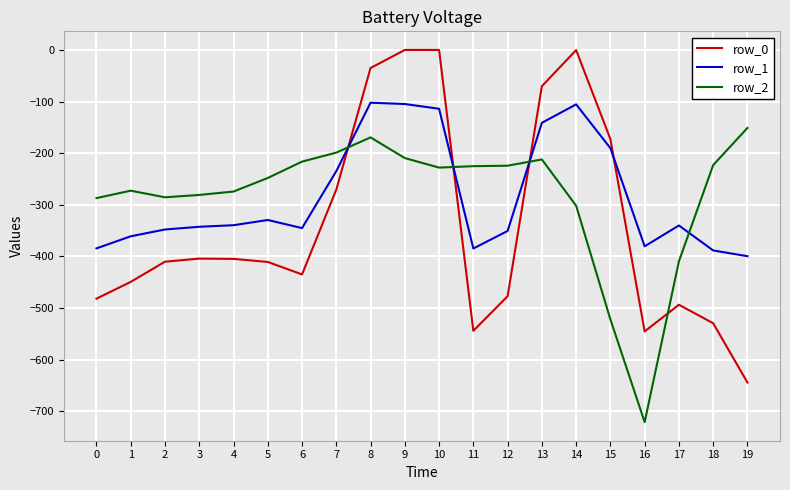

True or false: row_0 has a value of -545.4 at 16.

True